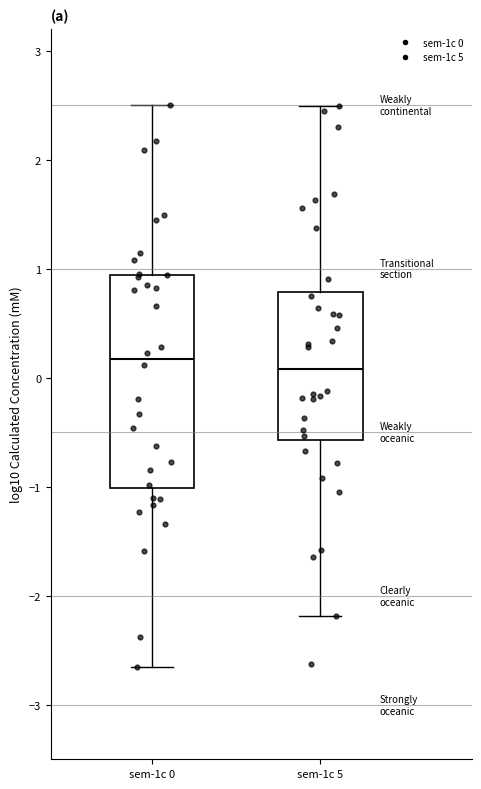

Reading left to right, read every box against the y-axis: the position of its median line, the range the box covers, and the ends of its whiskers. The values are not printed on the chart, so give them approximately, as read against the axis.

sem-1c 0: median 0.2, box -1.0 to 0.9, whiskers -2.7 to 2.5
sem-1c 5: median 0.1, box -0.6 to 0.8, whiskers -2.2 to 2.5